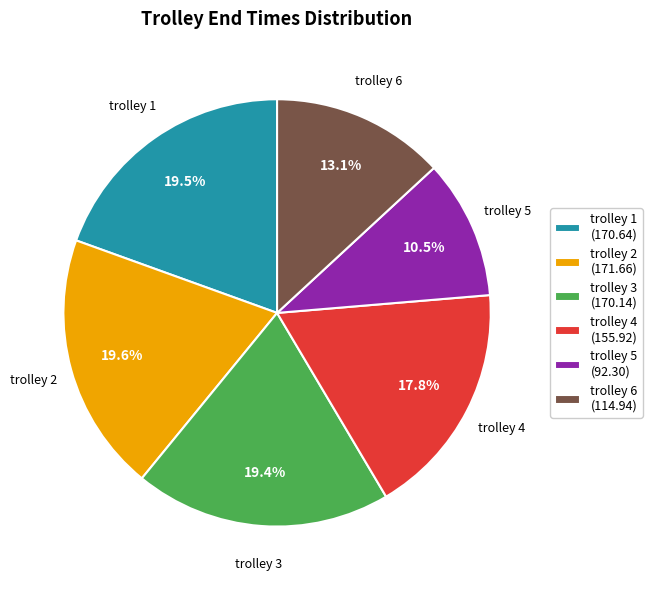

How much of the chart is everything except trolley 5 (92.30)?

89.5%